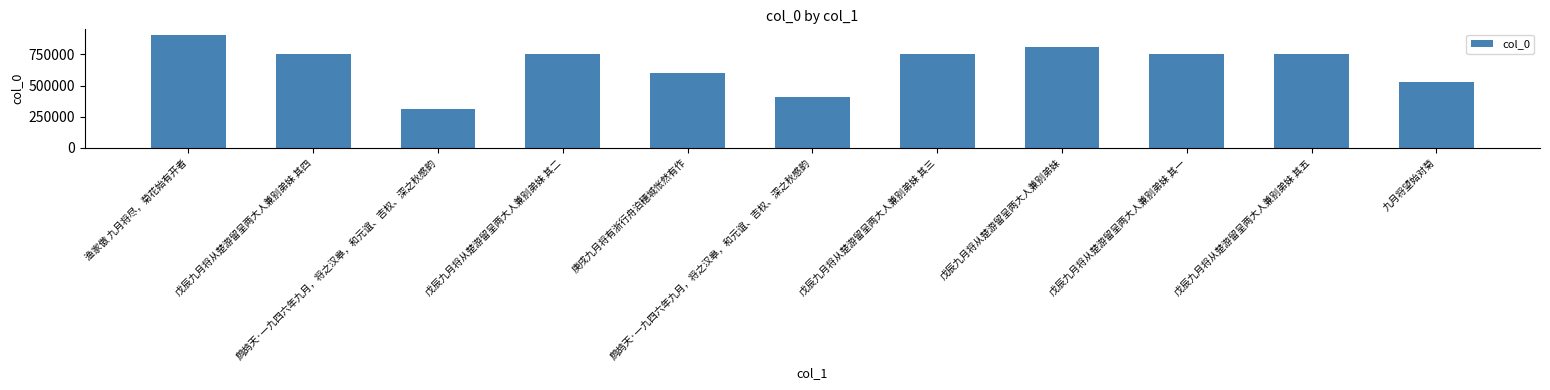

Which category has the lowest value across all series?

鹧鸪天·一九四六年九月，将之汉皋，和元谊、吉权、深之秋感韵